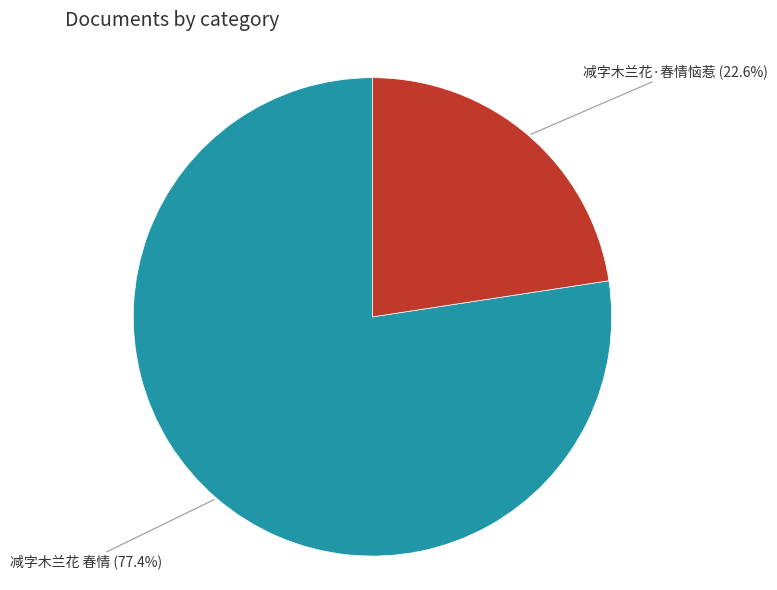

What portion of the pie excludes 减字木兰花·春情恼惹?

77.4%